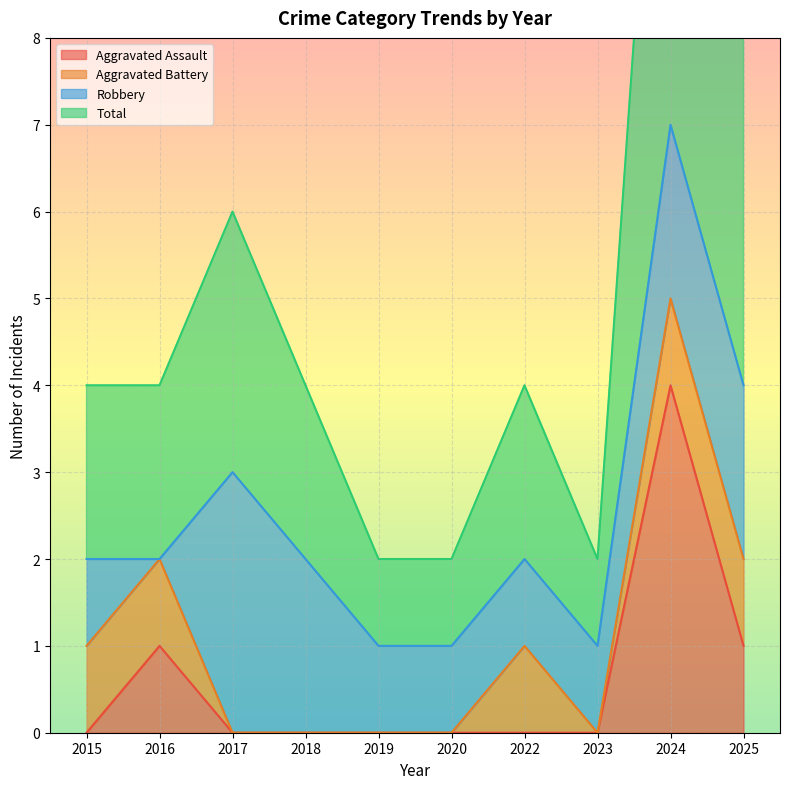

Is it true that Aggravated Assault equals 2 at 2017?

False